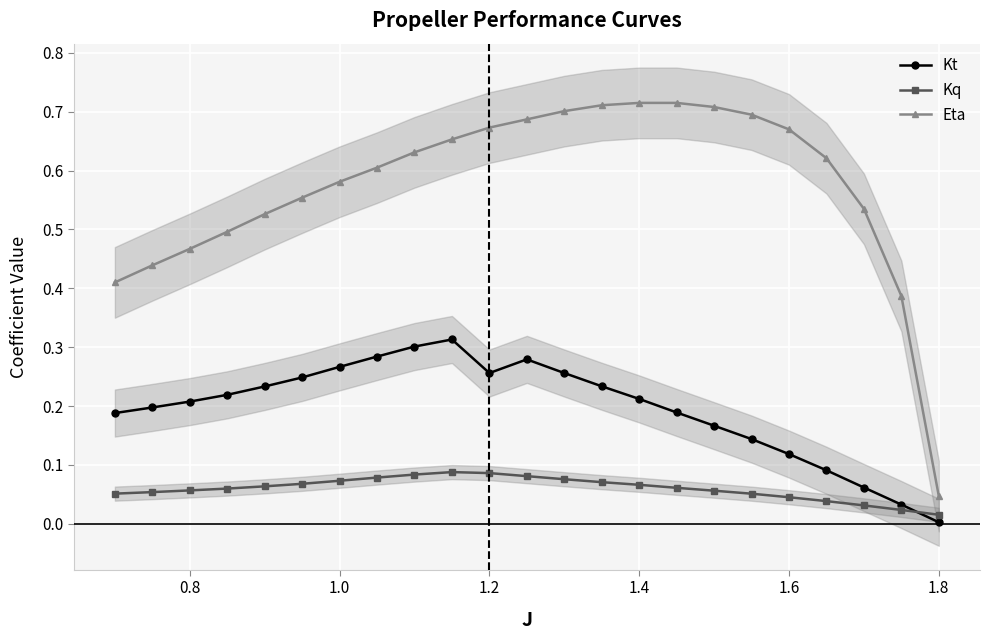

What is the maximum value for Kq?

0.1